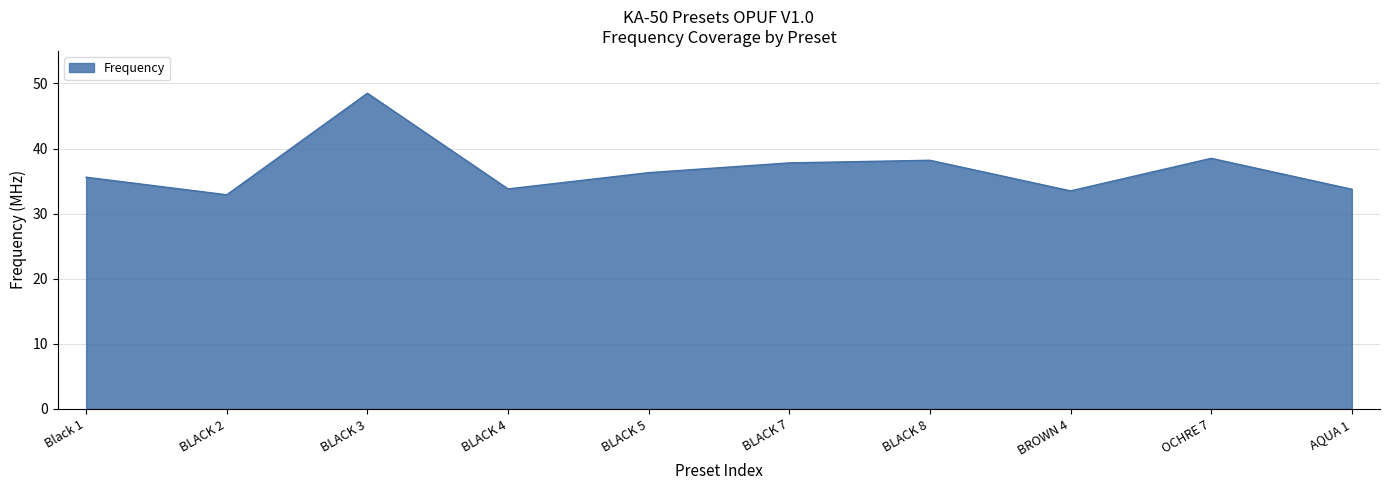

The chart shows a value of 33.8 at BLACK 4. True or false?

True